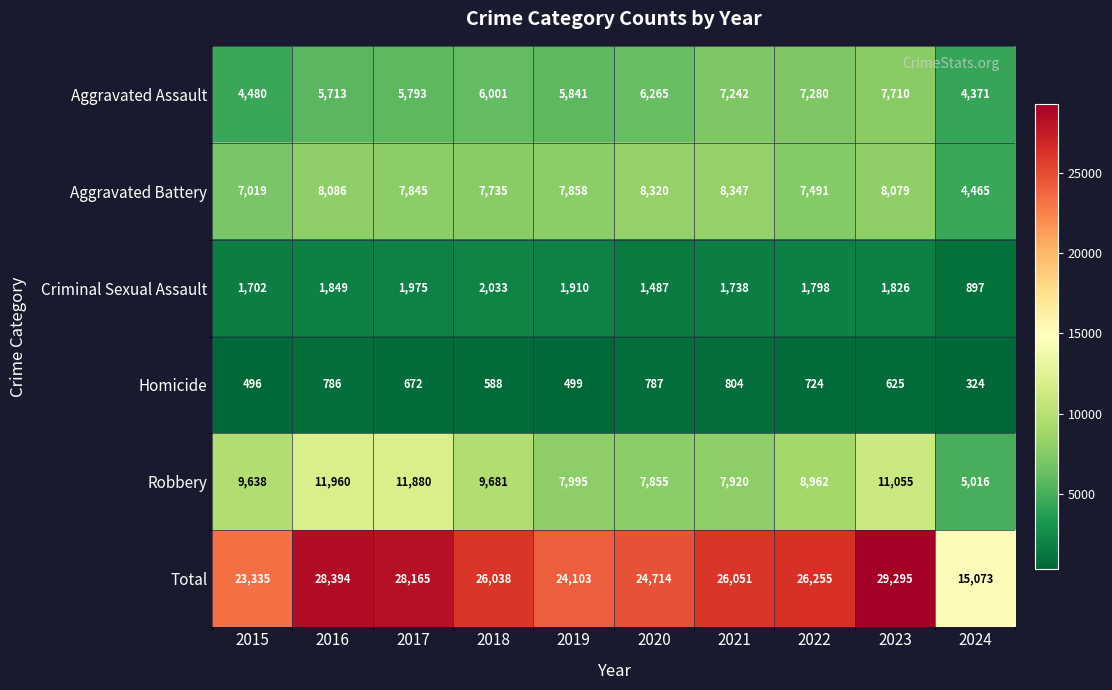

The value of Total at 2017 is 28165. True or false?

True